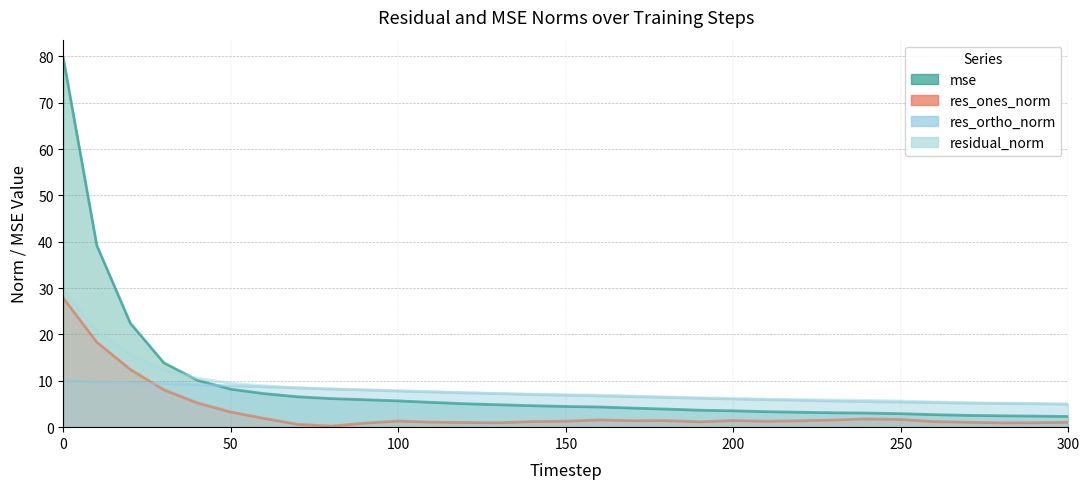

Count the number of data series in this chart.

4